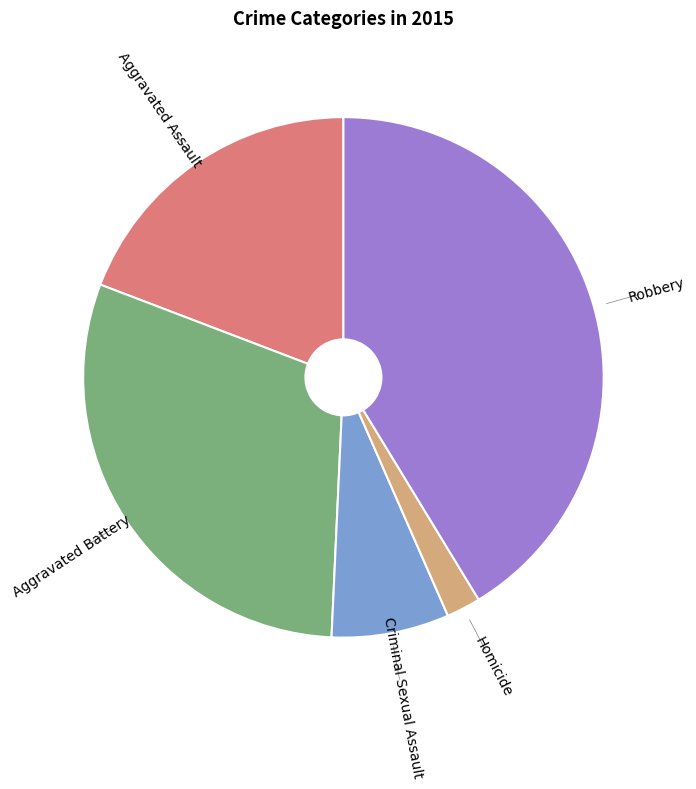

Does any single category account for the majority?

No